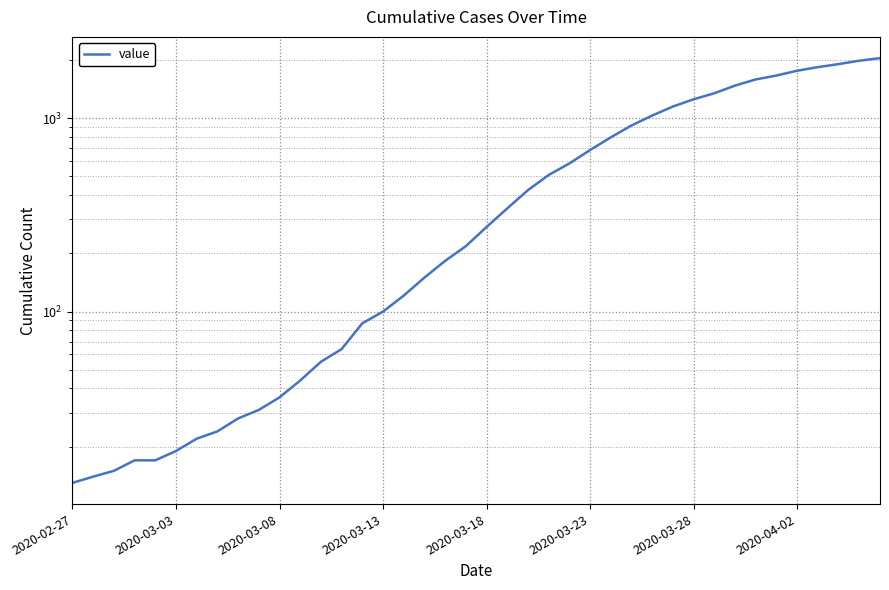

The value at 2020-03-08 is 36. True or false?

True